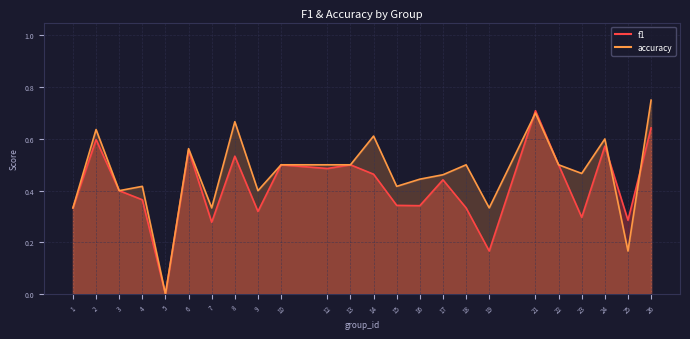

The f1 series shows 0.5 at 14. True or false?

True